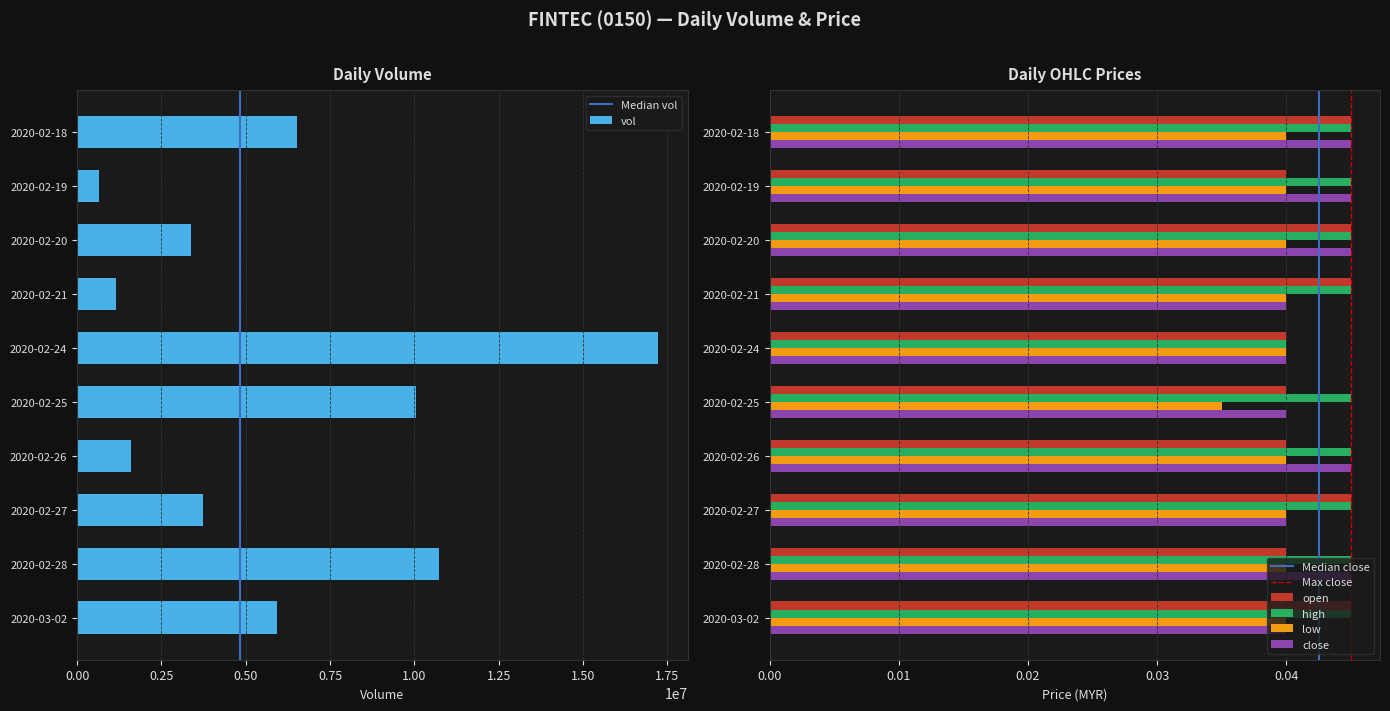

Rank the series at 2020-02-21 from highest to lowest value.

vol, open, high, low, close